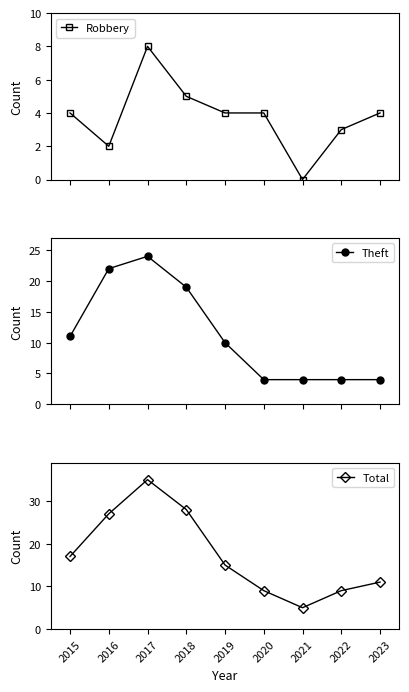

At which category is the sum across all series the highest?

2017